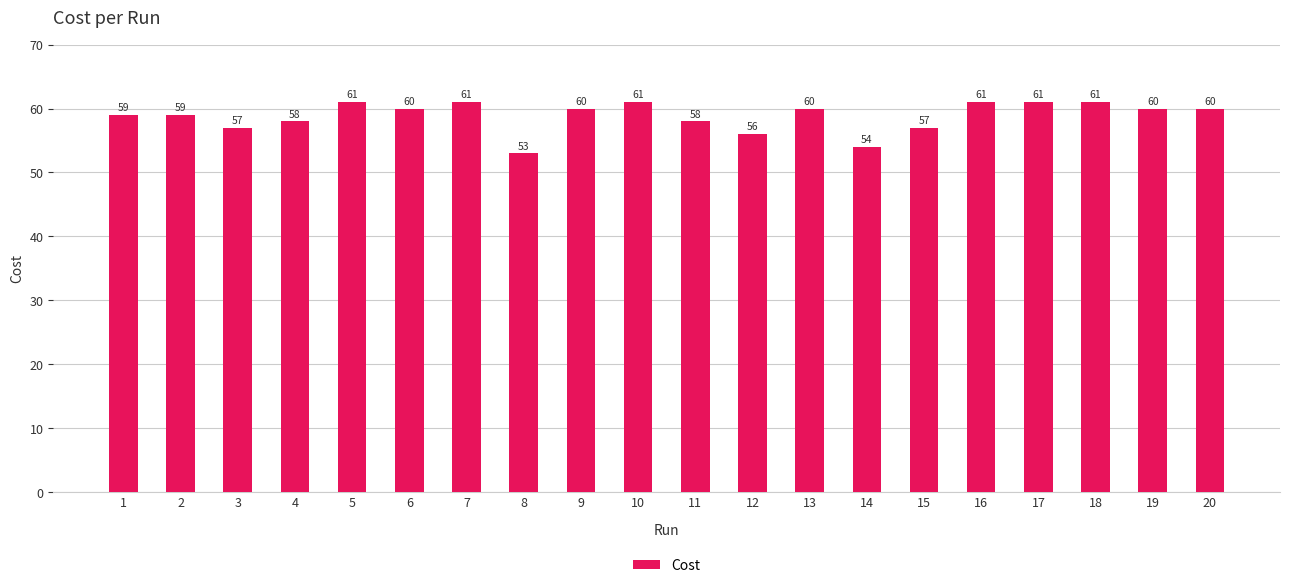

What is the smallest value displayed?

53